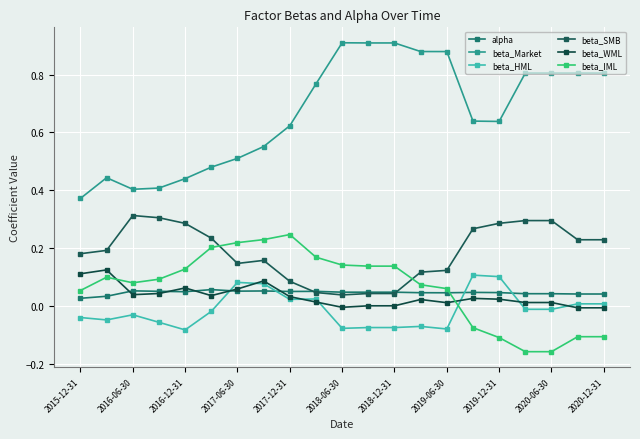

How many categories are shown in the chart?

21